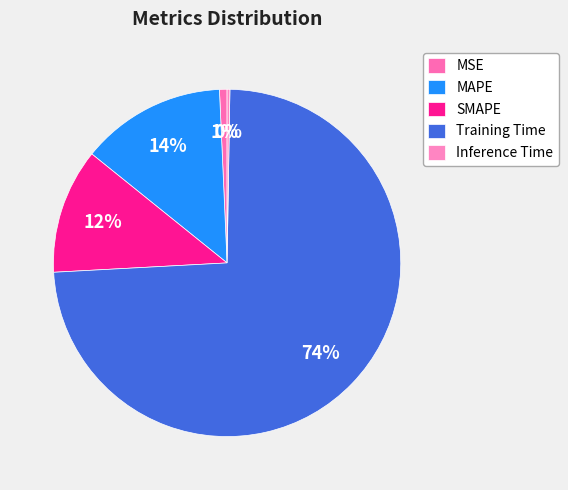

How many segments does this pie chart have?

5